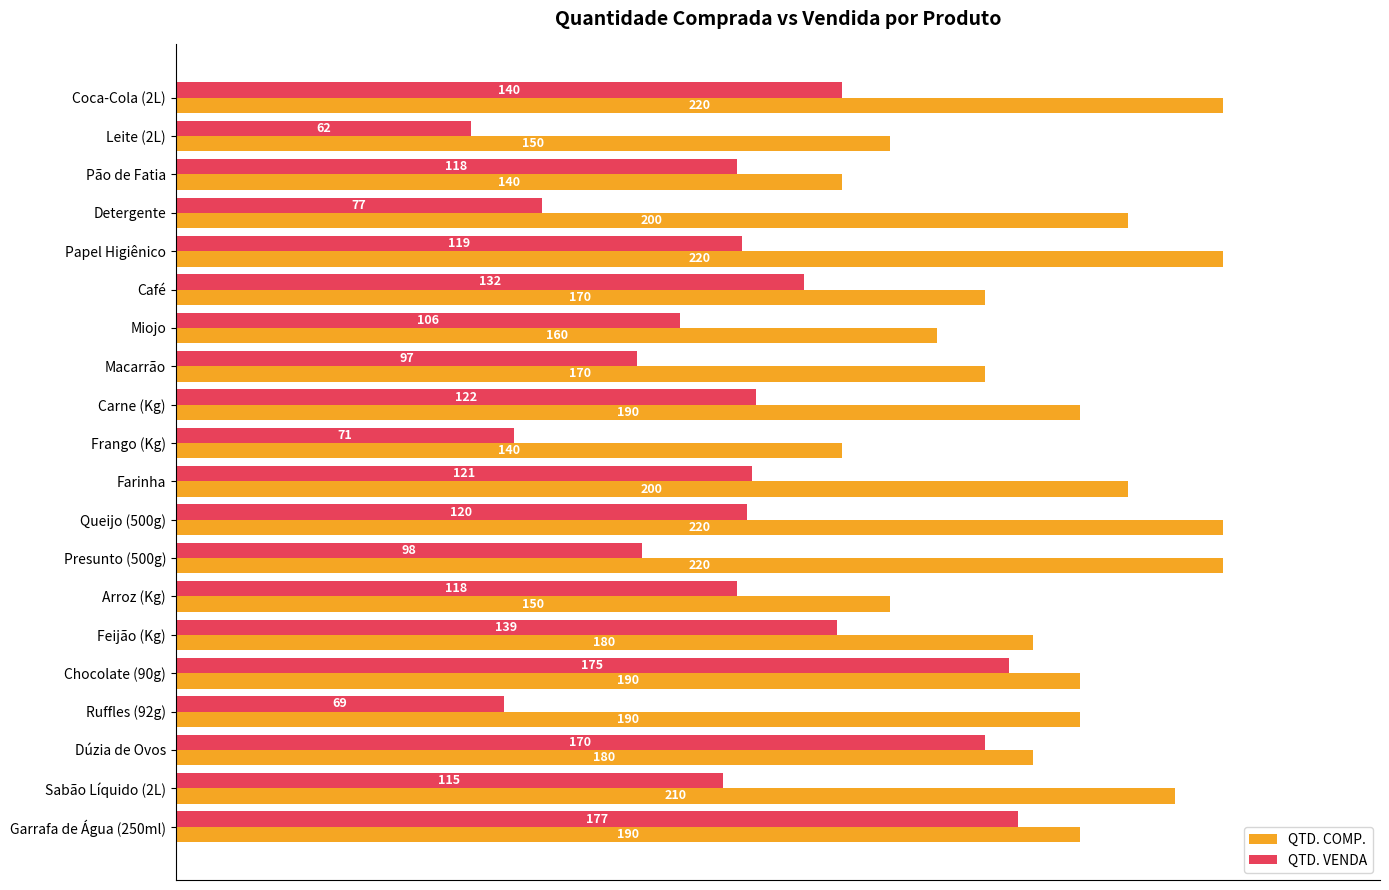

At which category is the sum across all series the highest?

Garrafa de Água (250ml)